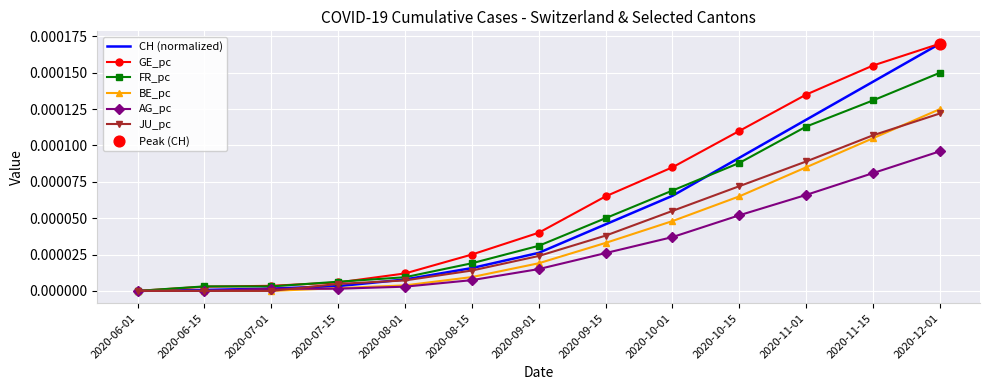

Which series has the largest total across all categories?

GE_pc